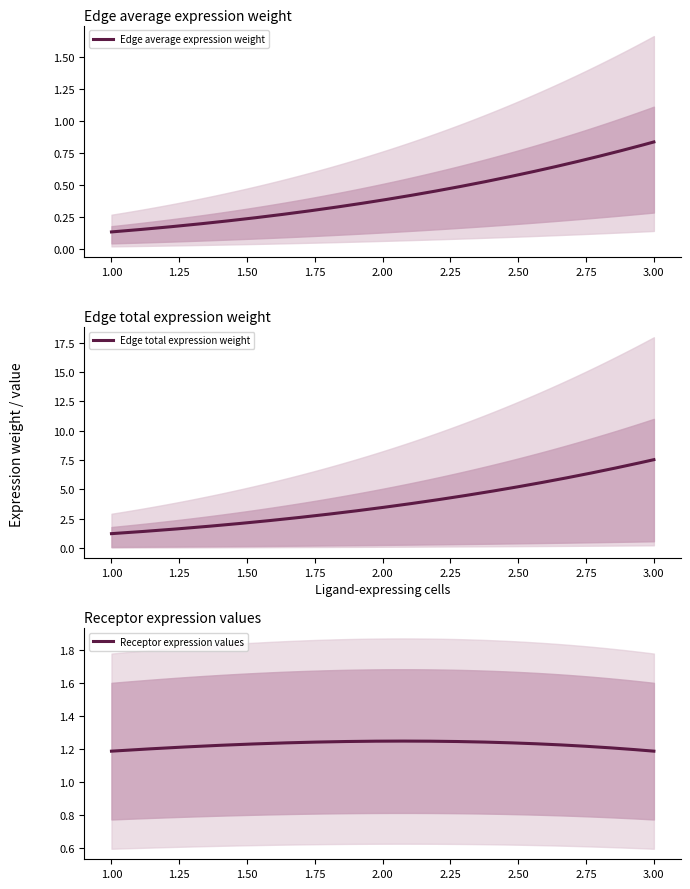

At how many categories does at least one series exceed 10?

1